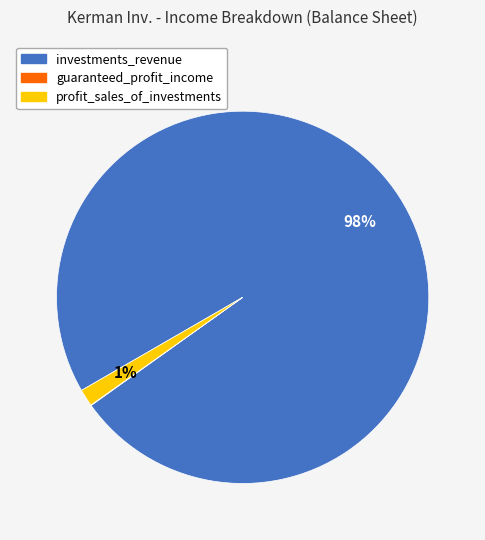

Which has a higher value, investments_revenue or profit_sales_of_investments?

investments_revenue